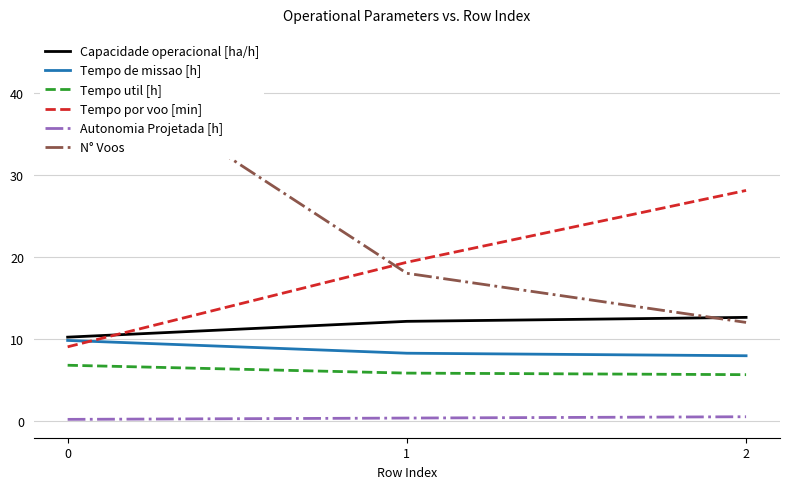

What is the approximate value of Autonomia Projetada [h] at 0?

0.2